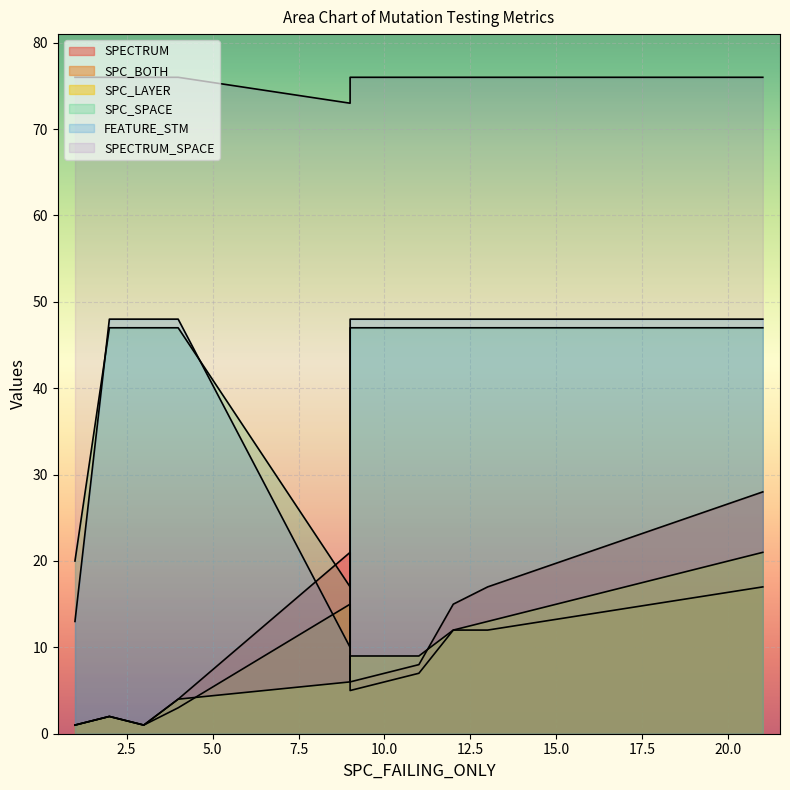

Is the value of SPC_SPACE at 5 greater than the value of SPC_LAYER at 1?

Yes